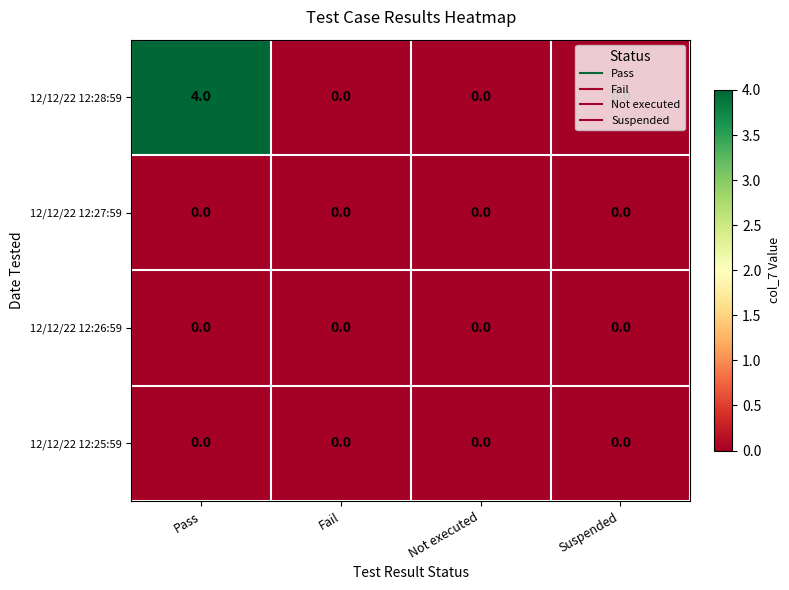

How many data points does each series have?

4